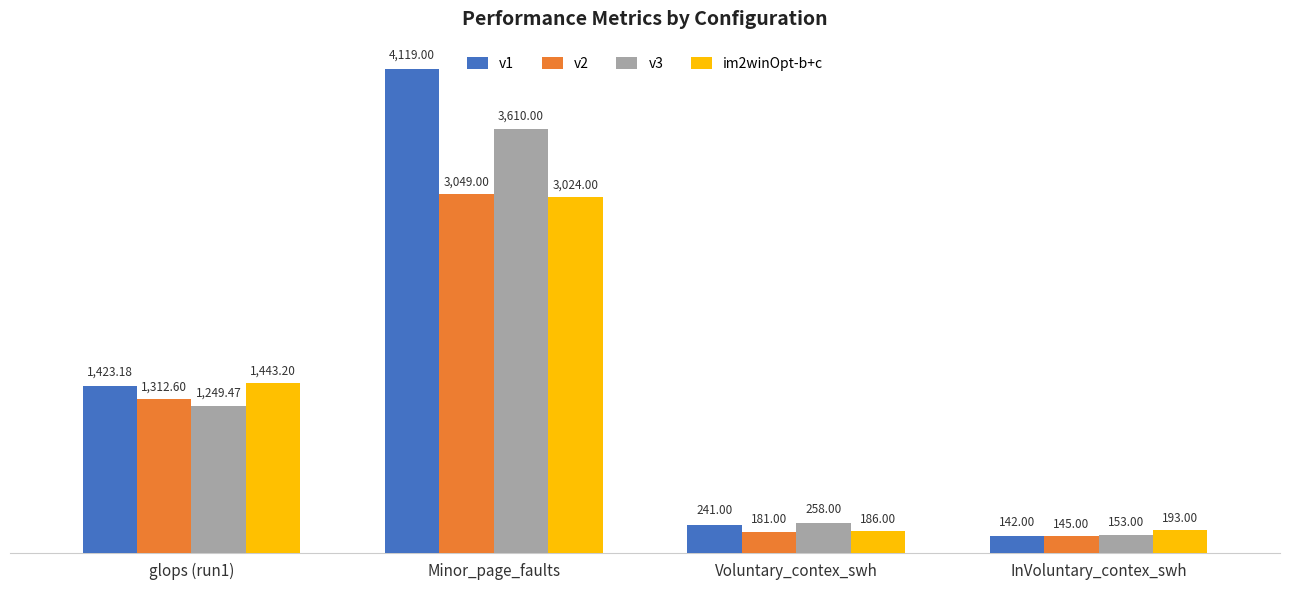

List the series in order of their peak value, highest first.

v1, v3, v2, im2winOpt-b+c